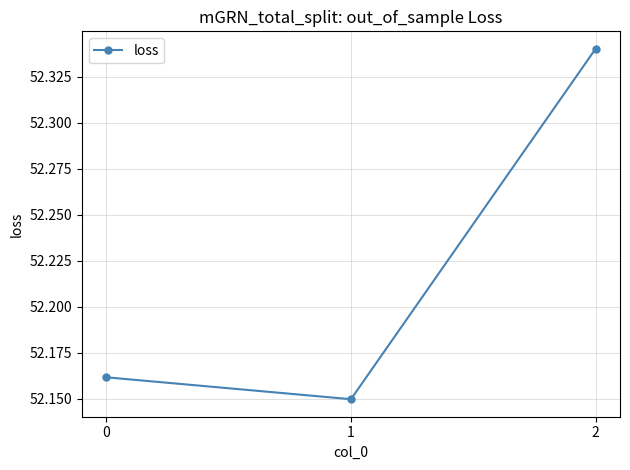

How many values are between 52 and 53?

3